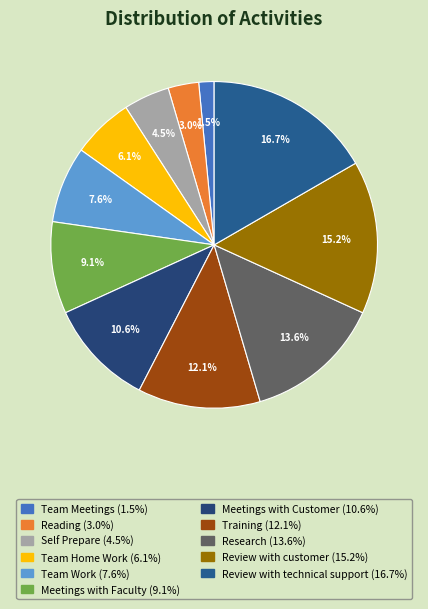

Rank the categories by value from lowest to highest.

Team Meetings, Reading, Self Prepare, Team Home Work, Team Work, Meetings with Faculty, Meetings with Customer, Training, Research, Review with customer, Review with technical support